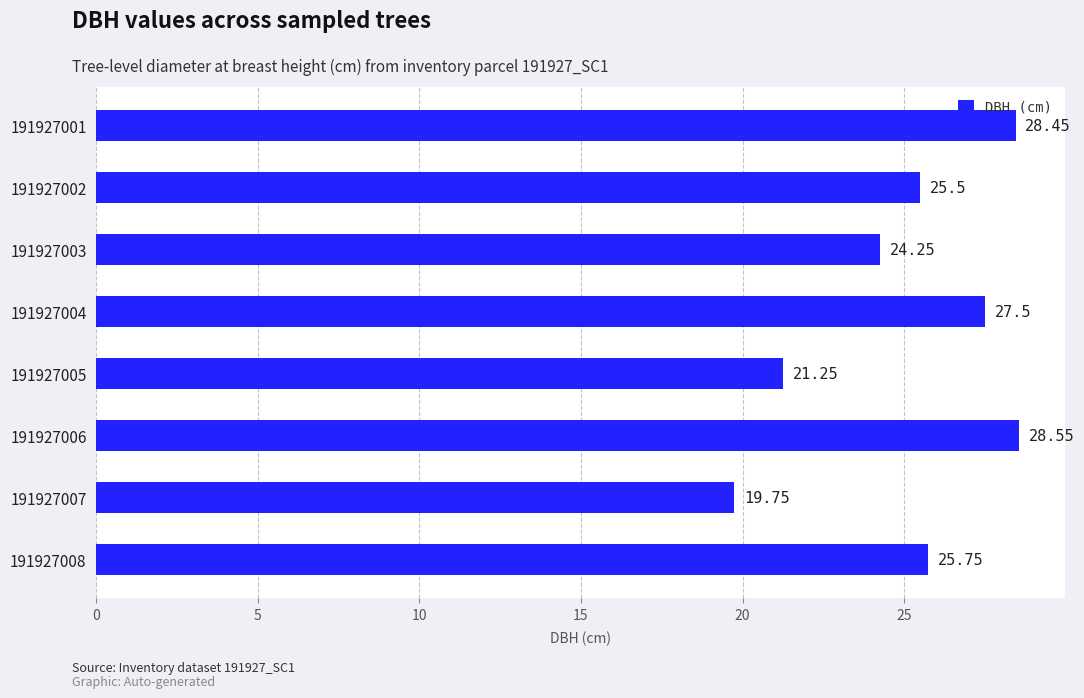

What is the ratio of the value at 191927006 to the value at 191927002?

1.1